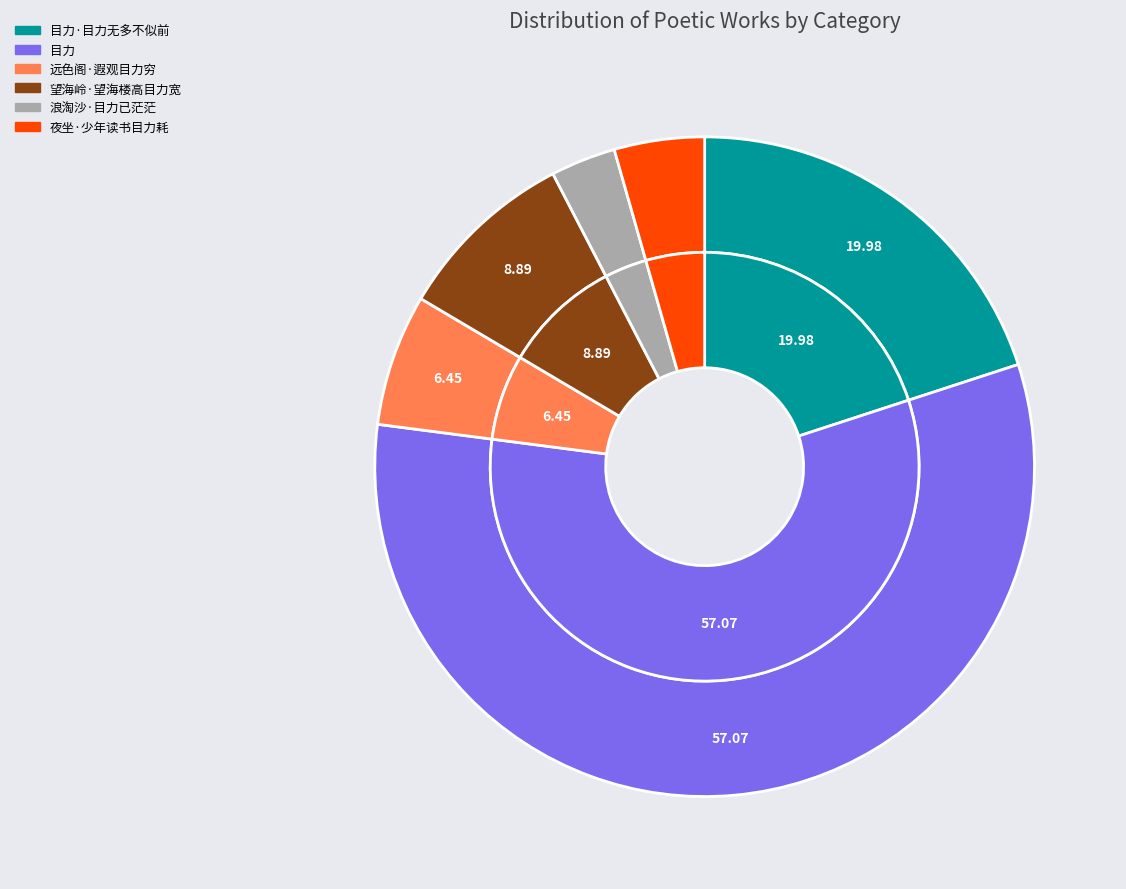

Which category has the smallest portion of the pie?

浪淘沙·目力已茫茫